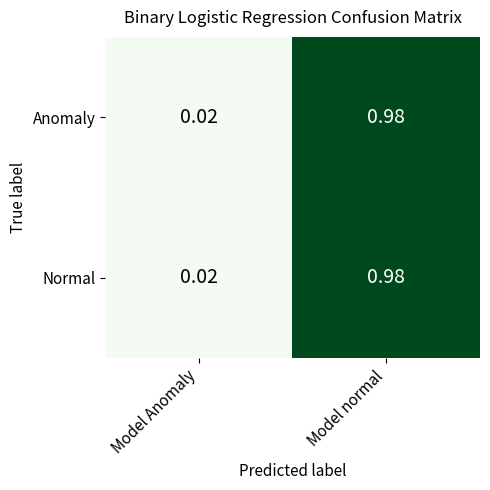

Rank the categories by Normal value from lowest to highest.

Model Anomaly, Model normal